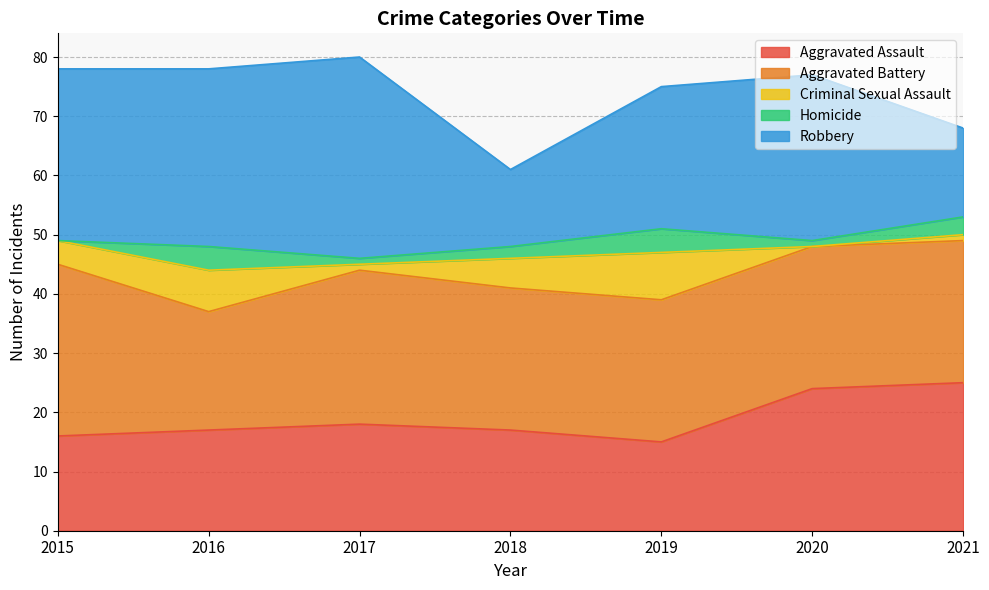

Which series has the largest total across all categories?

Robbery